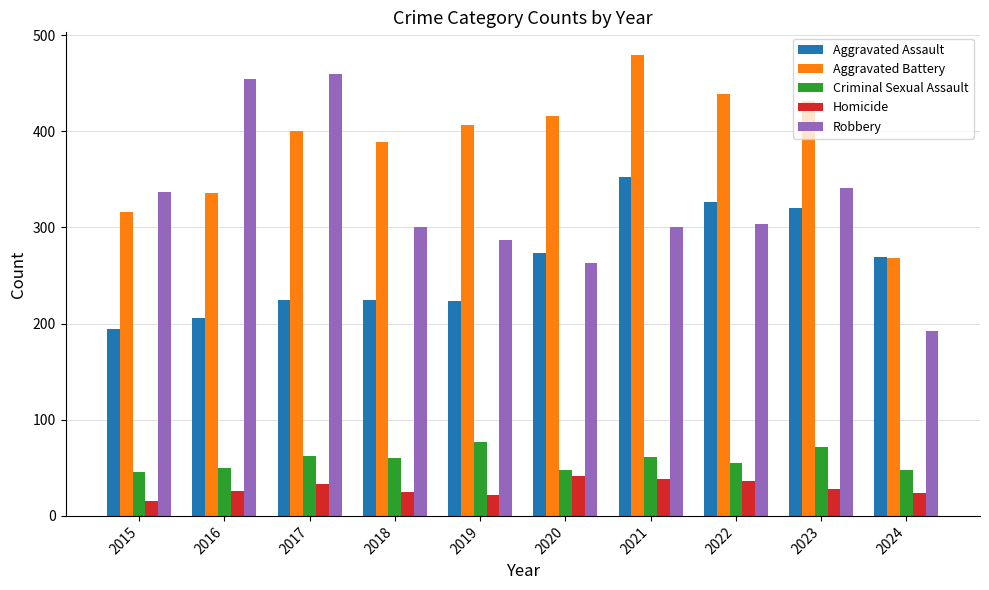

What value does the Criminal Sexual Assault series have at 2019?

77